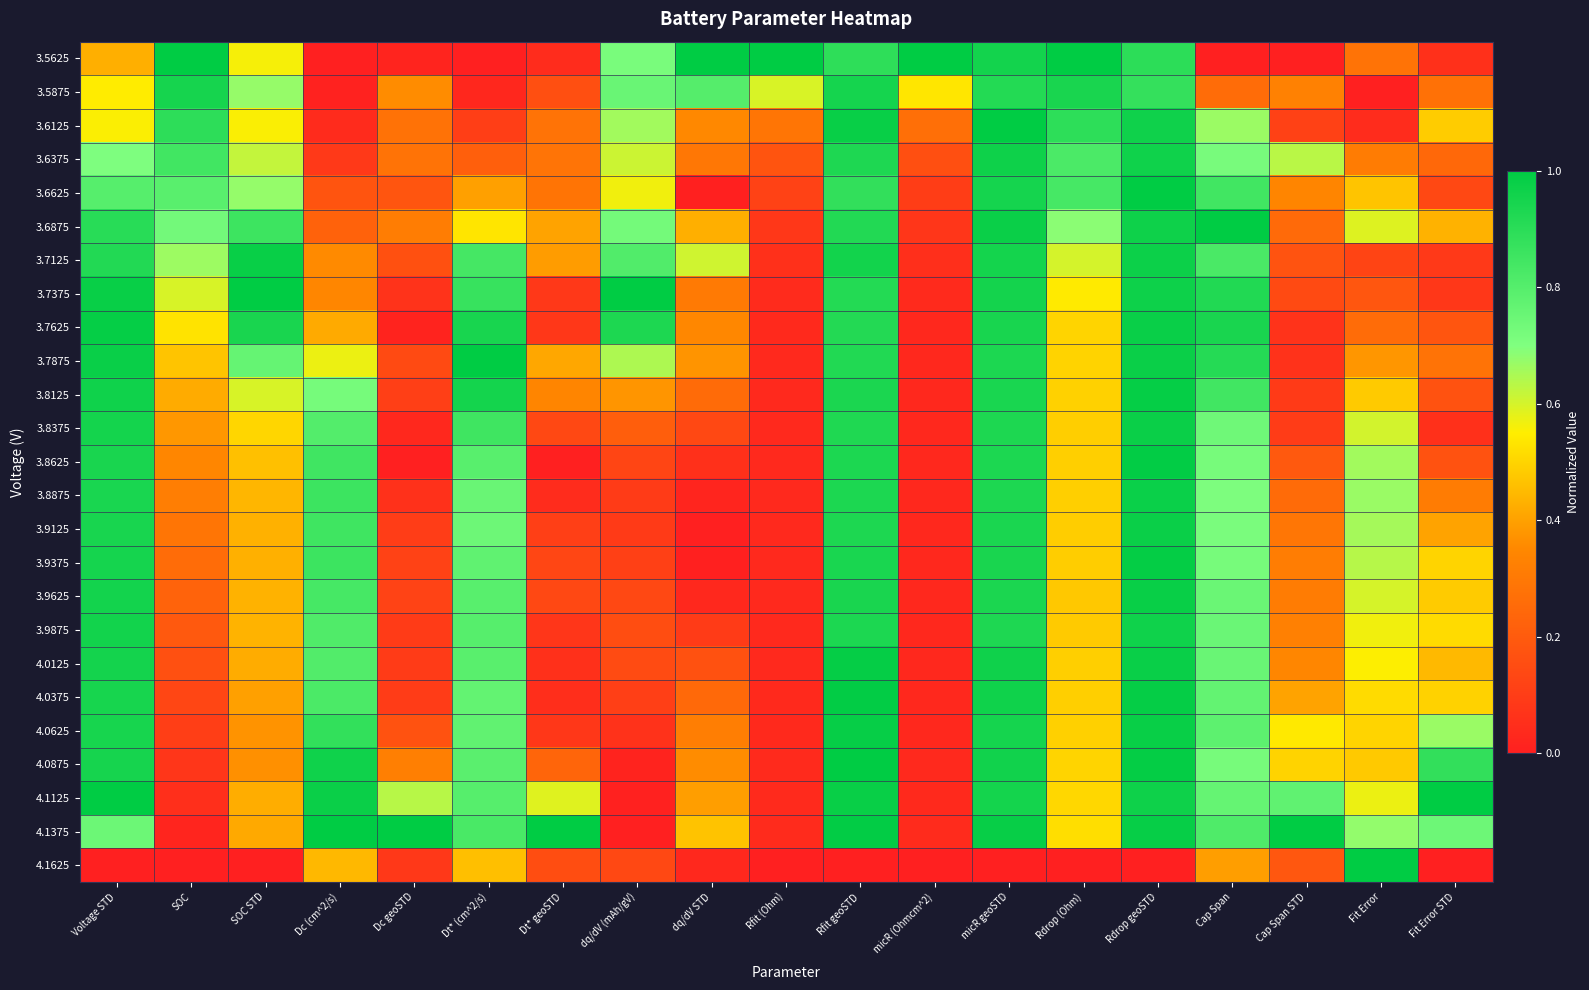

Which has a higher value, Dt* geoSTD or micR (Ohmcm^2)?

micR (Ohmcm^2)